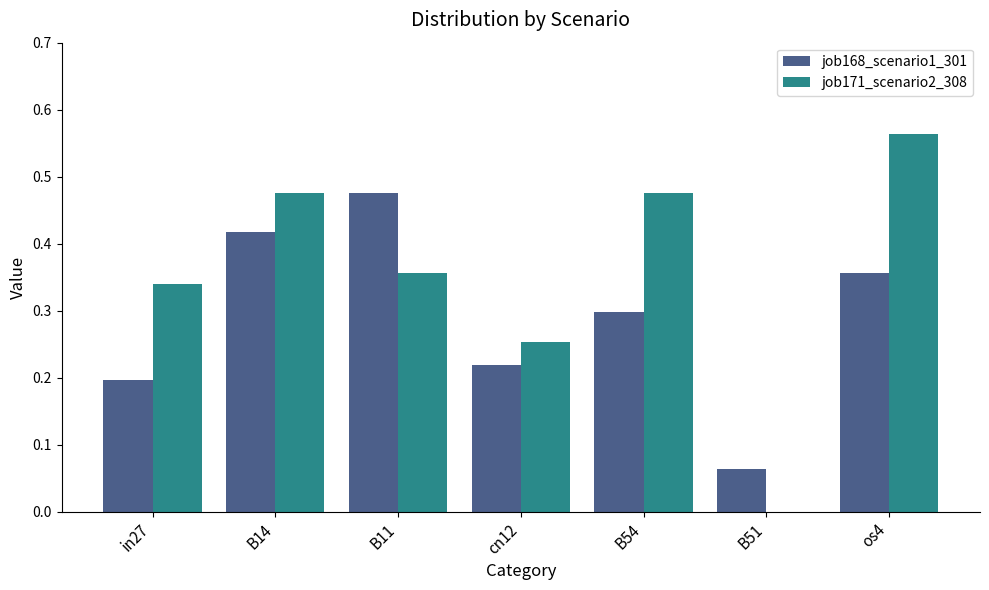

What is the total value across all series at B54?

0.8